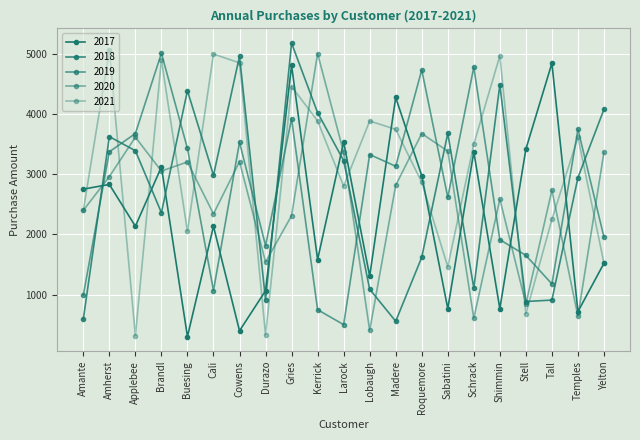

What is the label of the 16th point from the left?

Schrack